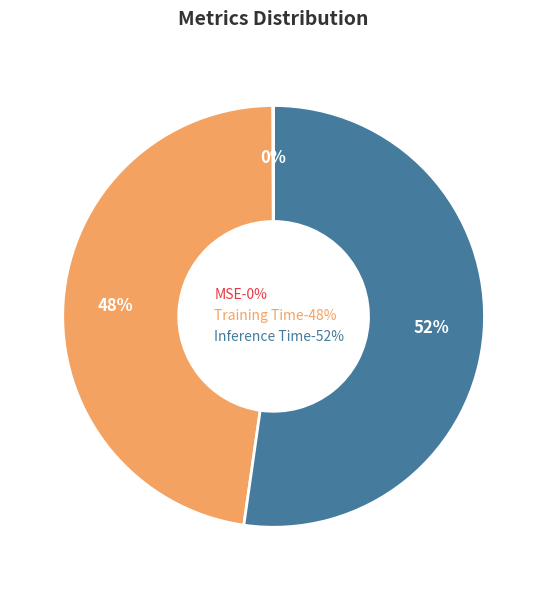

Combined, do Inference Time and Training Time account for over 50%?

Yes